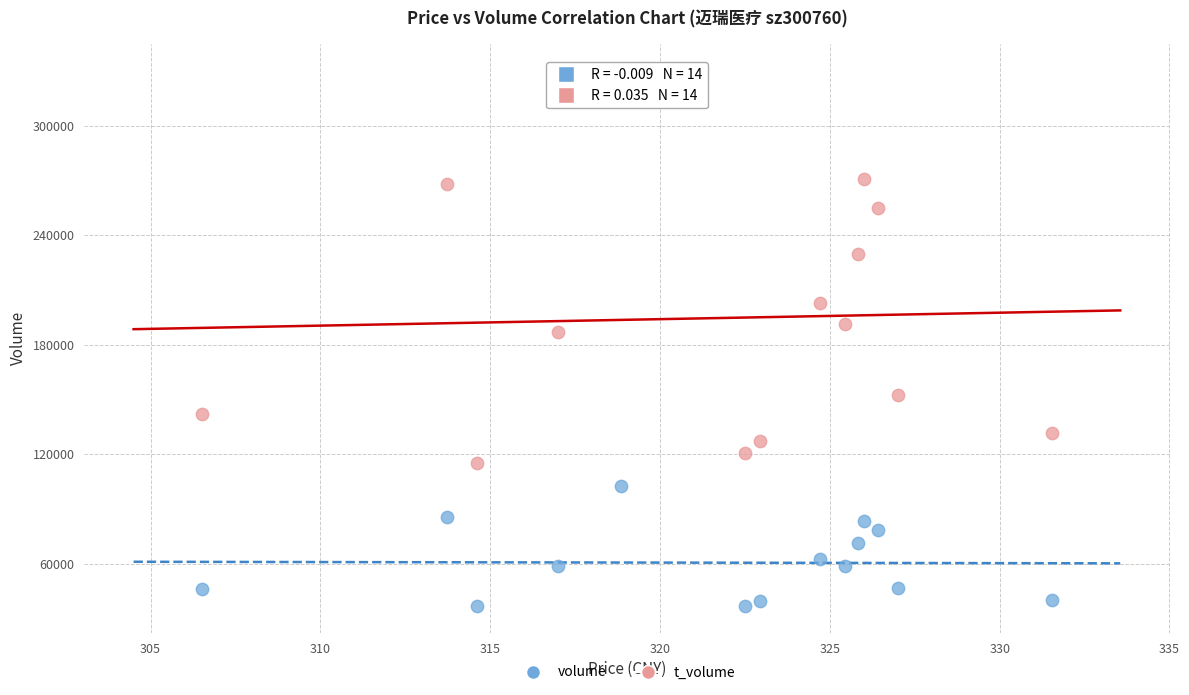

What are all the series names shown in the legend?

volume, t_volume